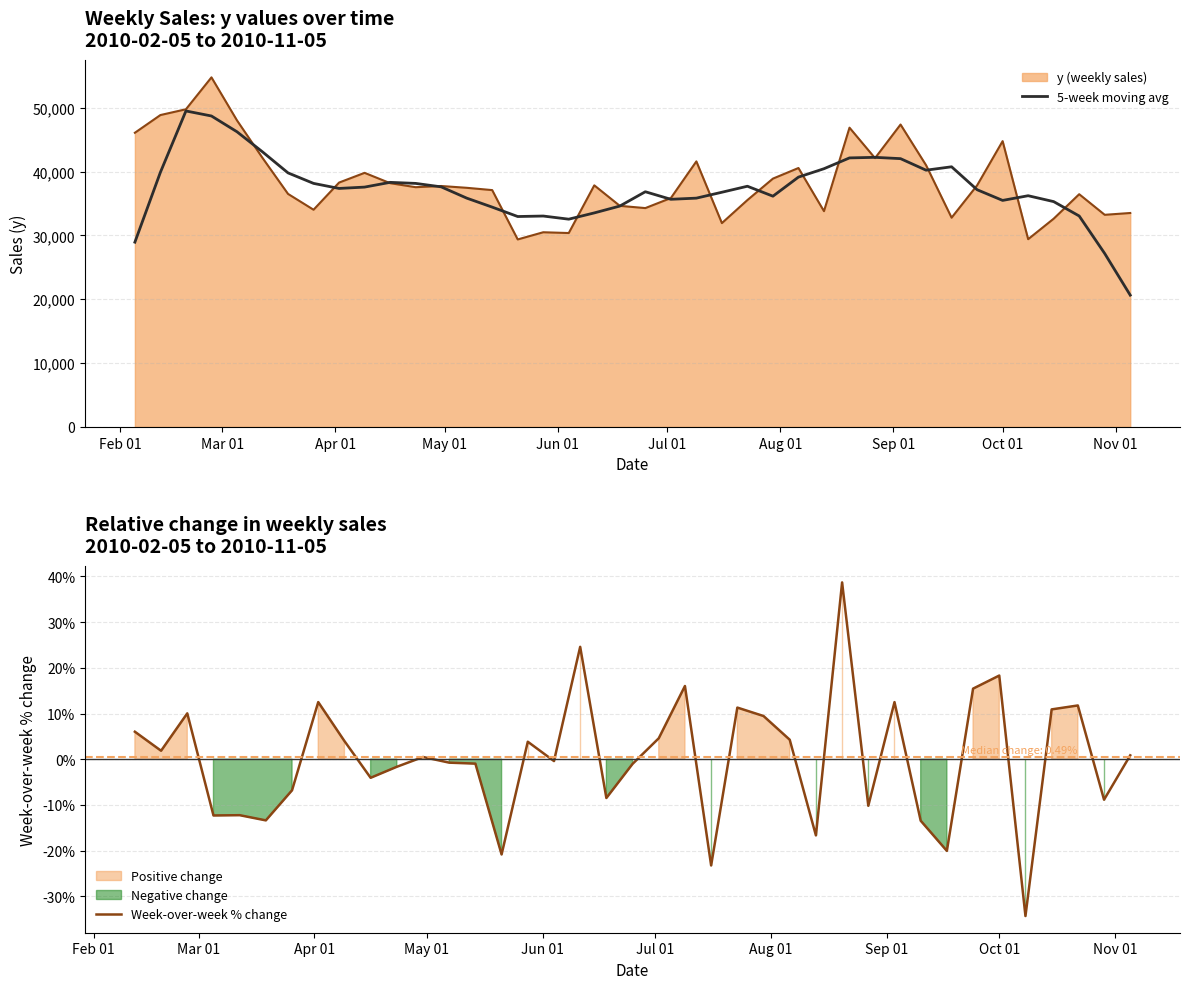

What is the maximum value for y (weekly sales)?

54761.7